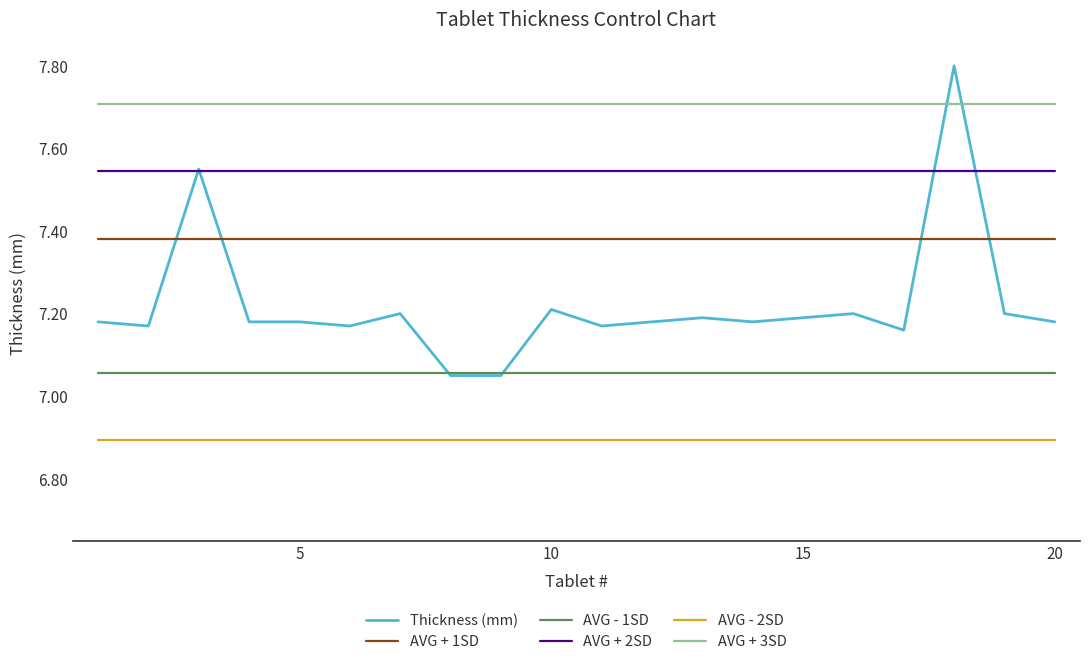

Which series has the largest total across all categories?

AVG + 3SD